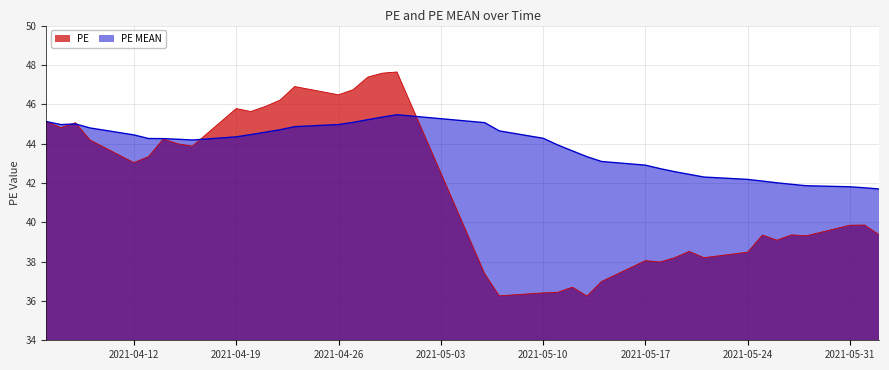

True or false: PE has a value of 39.4 at 2021-06-02.

True